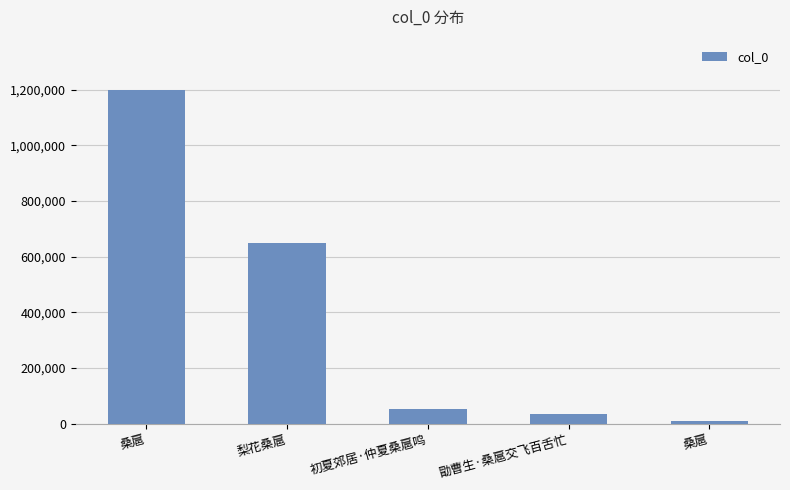

What is the change in value from 初夏郊居·仲夏桑扈鸣 to 勖曹生·桑扈交飞百舌忙?

-18053